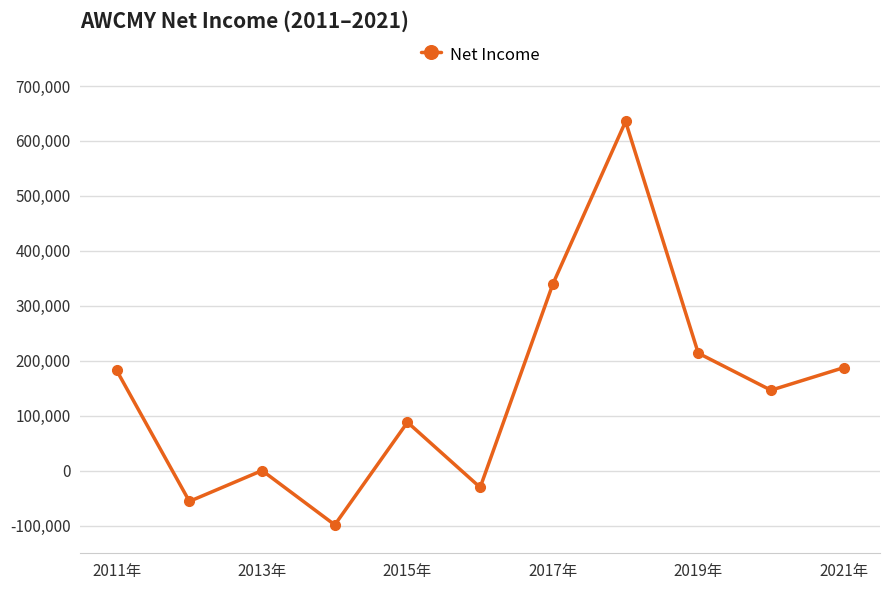

What is the smallest value displayed?

-98300